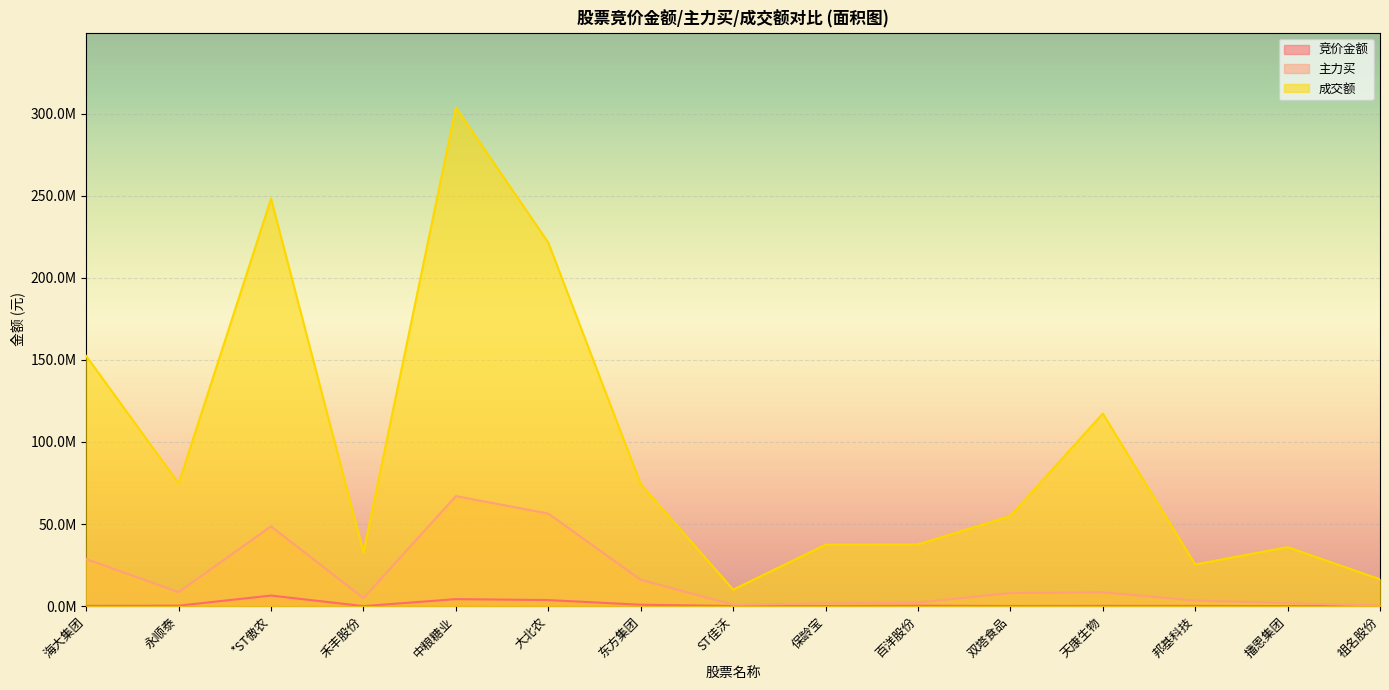

How many lines are shown in the chart?

3